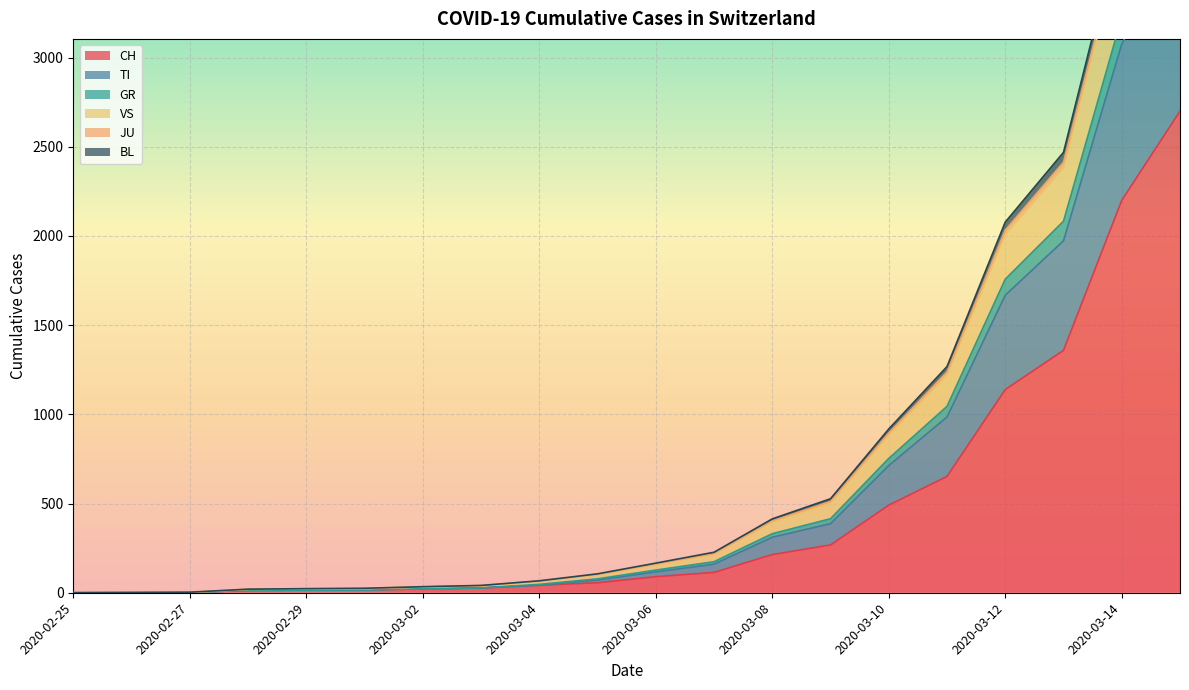

What is the value of the CH point at the 13th from the left?

214